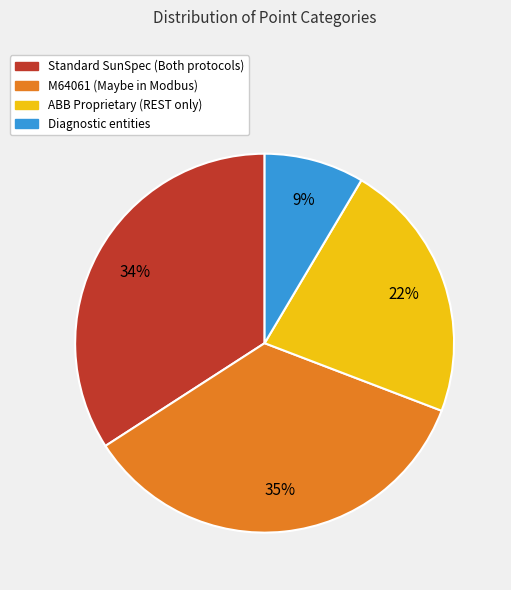

Is there a majority slice in this chart?

No